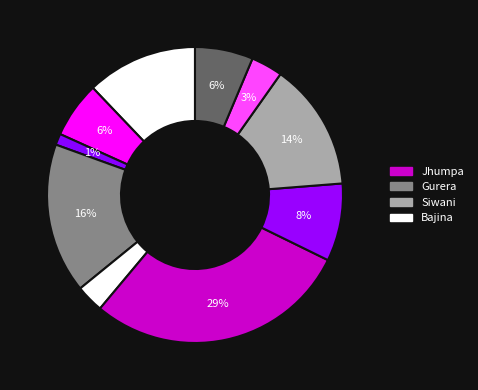

Which category has the biggest portion of the pie?

Jhumpa